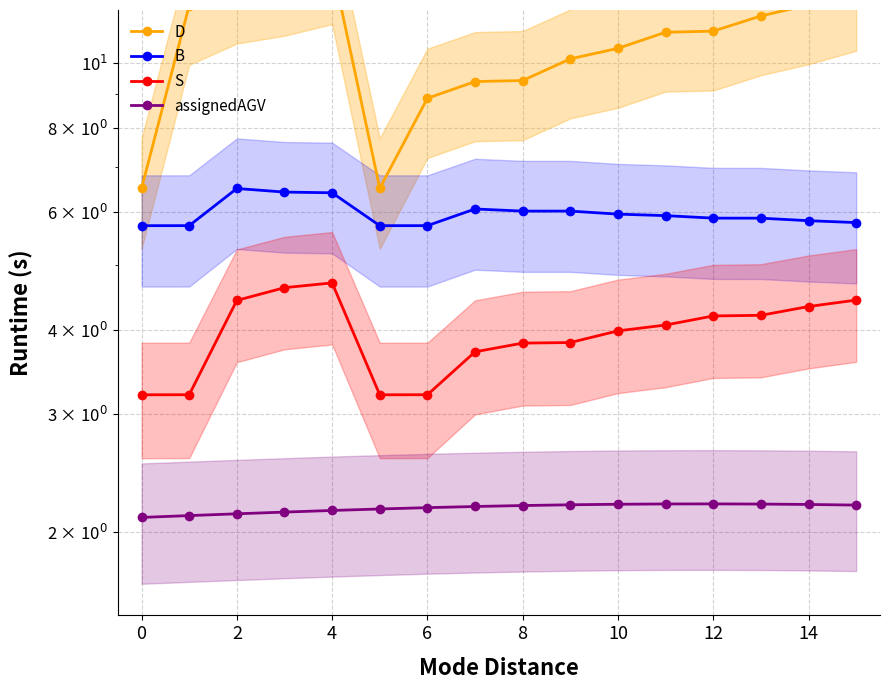

True or false: assignedAGV and D intersect in this chart.

False